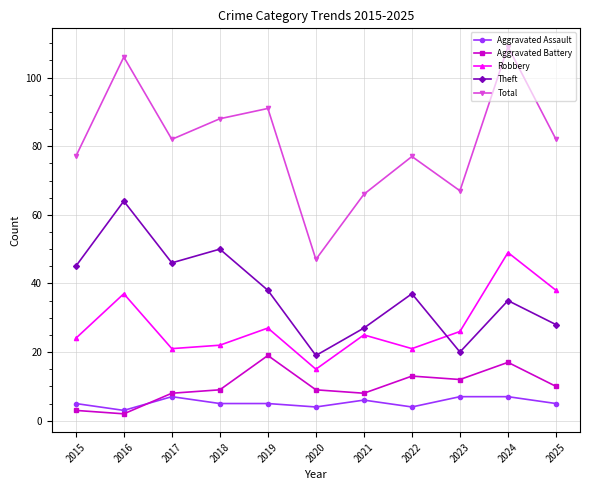

Reading left to right, extract all data points from this chart.

Aggravated Assault: 5	3	7	5	5	4	6	4	7	7	5
Aggravated Battery: 3	2	8	9	19	9	8	13	12	17	10
Robbery: 24	37	21	22	27	15	25	21	26	49	38
Theft: 45	64	46	50	38	19	27	37	20	35	28
Total: 77	106	82	88	91	47	66	77	67	109	82